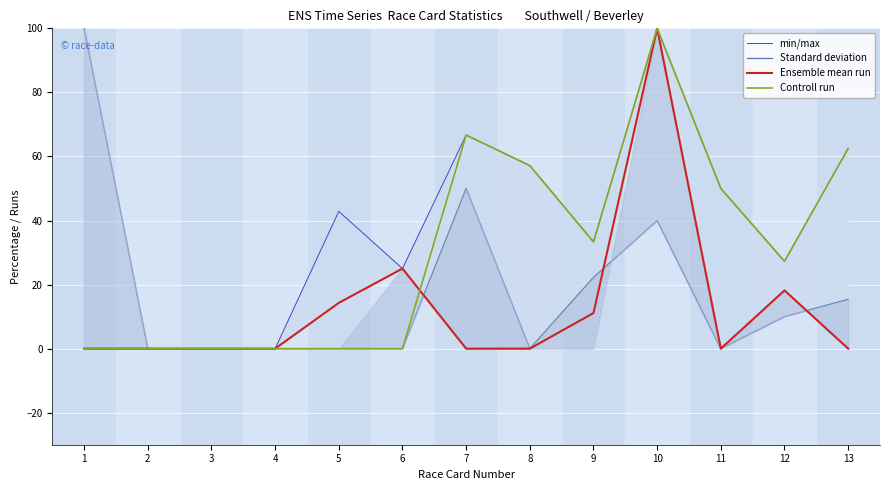

Where is the first local minimum for Ensemble mean run?

11